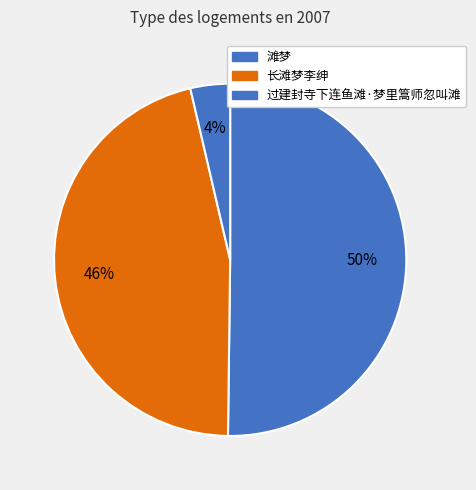

Count the number of slices in the pie.

3